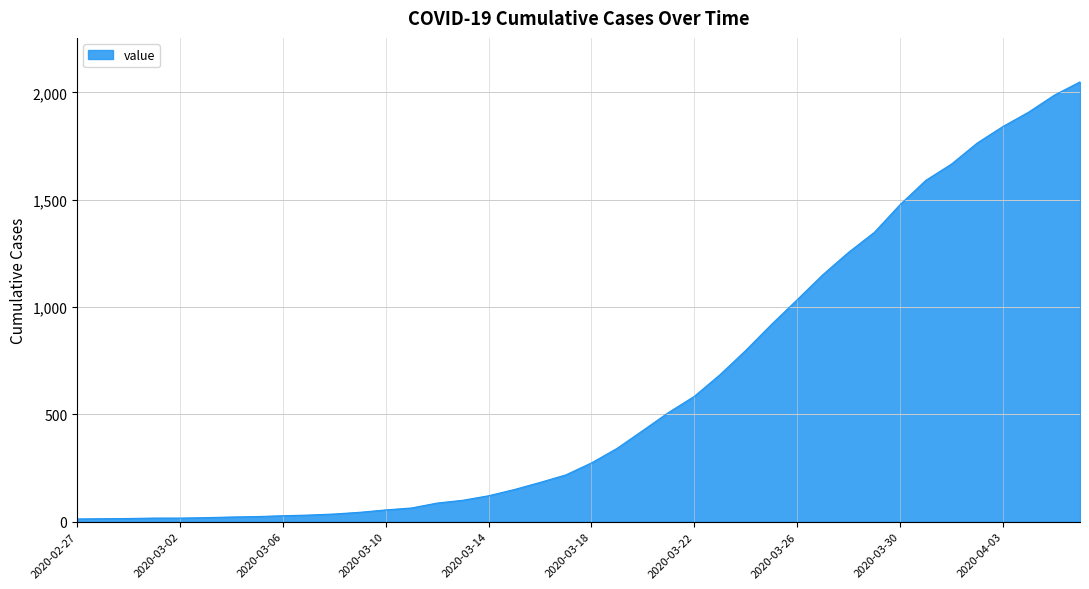

What is the difference between the maximum and minimum values?

2036